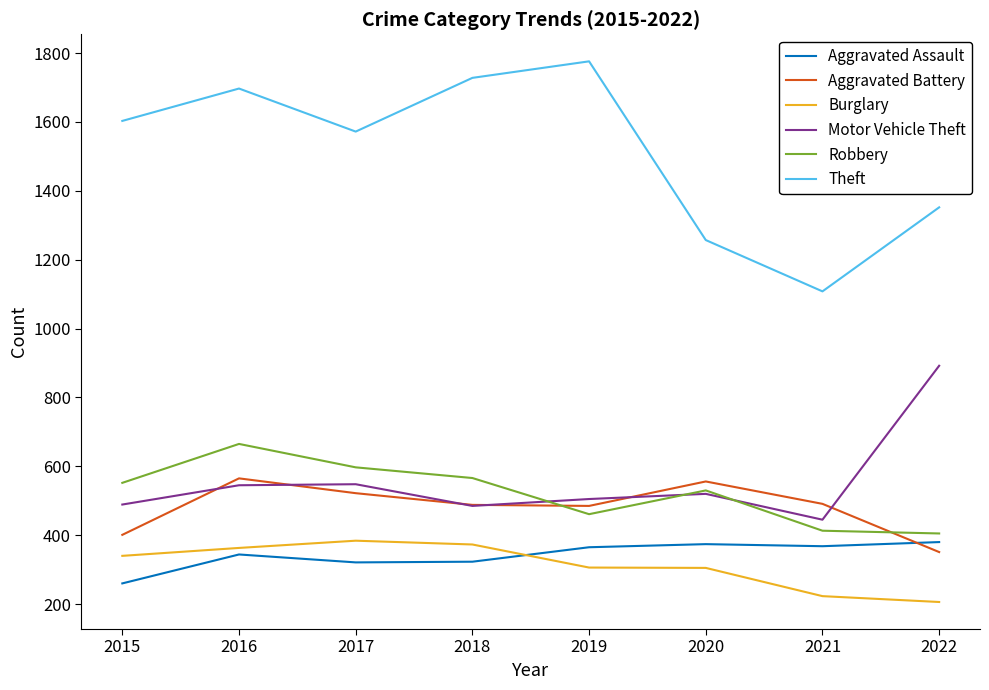

Which category has the highest value in the Motor Vehicle Theft series?

2022